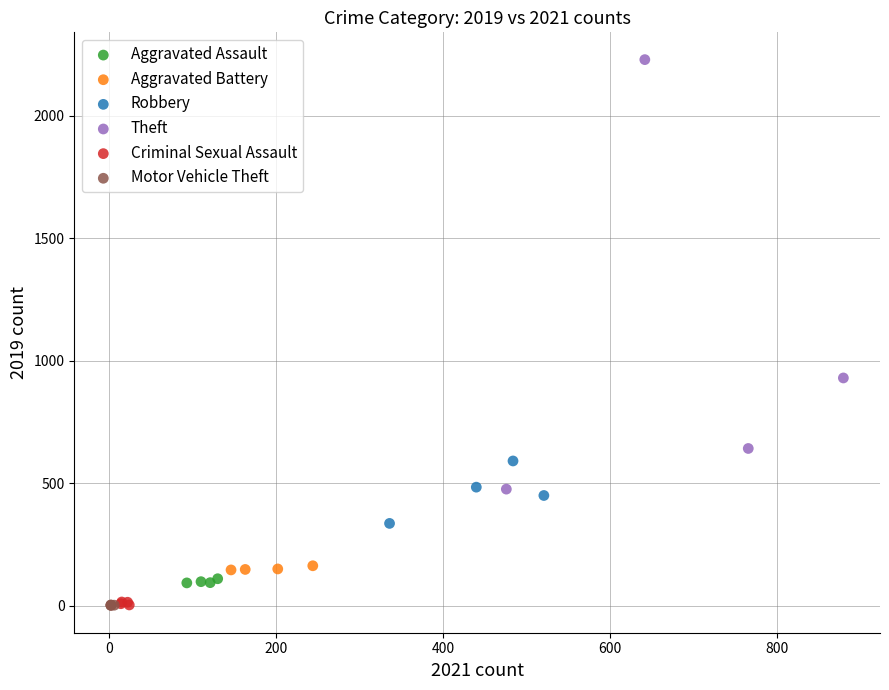

Which series has the largest Y range (max minus min)?

Theft